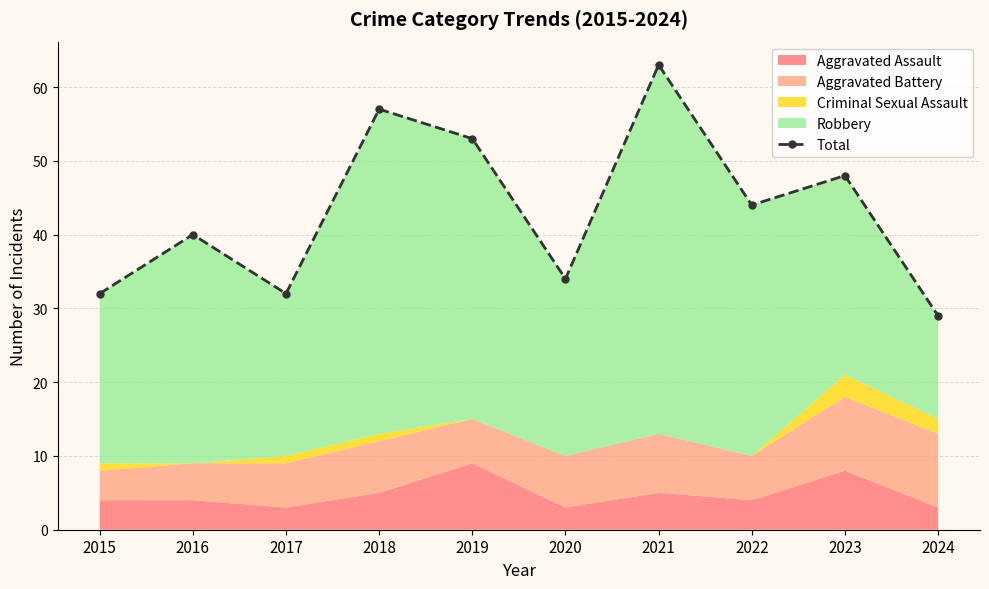

What is the approximate value at 2017?

32